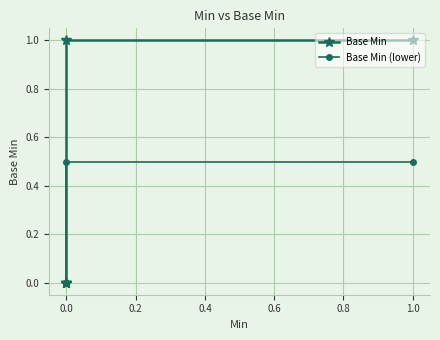

Which series has the largest total across all categories?

Base Min